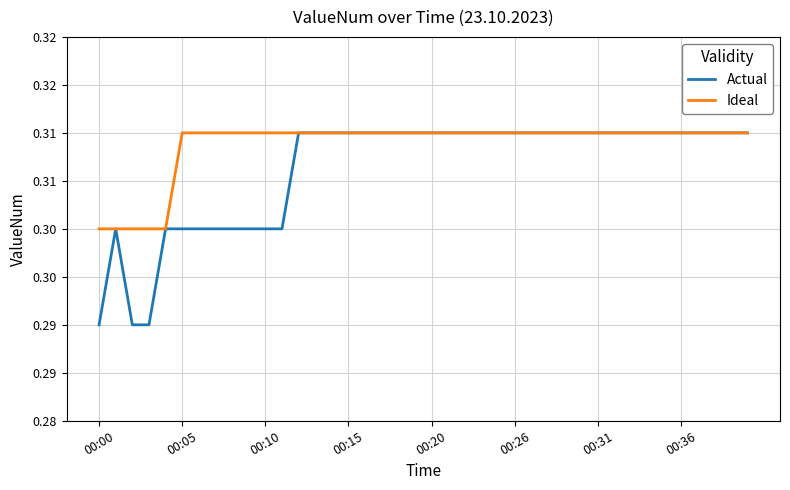

Reading right to left, what are all the values shown in this chart?

Actual: 0.3	0.3	0.3	0.3	0.3	0.3	0.3	0.3	0.3	0.3	0.3	0.3	0.3	0.3	0.3	0.3	0.3	0.3	0.3	0.3	0.3	0.3	0.3	0.3	0.3	0.3	0.3	0.3	0.3	0.3	0.3	0.3	0.3	0.3	0.3	0.3	0.3	0.3	0.3	0.3
Ideal: 0.3	0.3	0.3	0.3	0.3	0.3	0.3	0.3	0.3	0.3	0.3	0.3	0.3	0.3	0.3	0.3	0.3	0.3	0.3	0.3	0.3	0.3	0.3	0.3	0.3	0.3	0.3	0.3	0.3	0.3	0.3	0.3	0.3	0.3	0.3	0.3	0.3	0.3	0.3	0.3